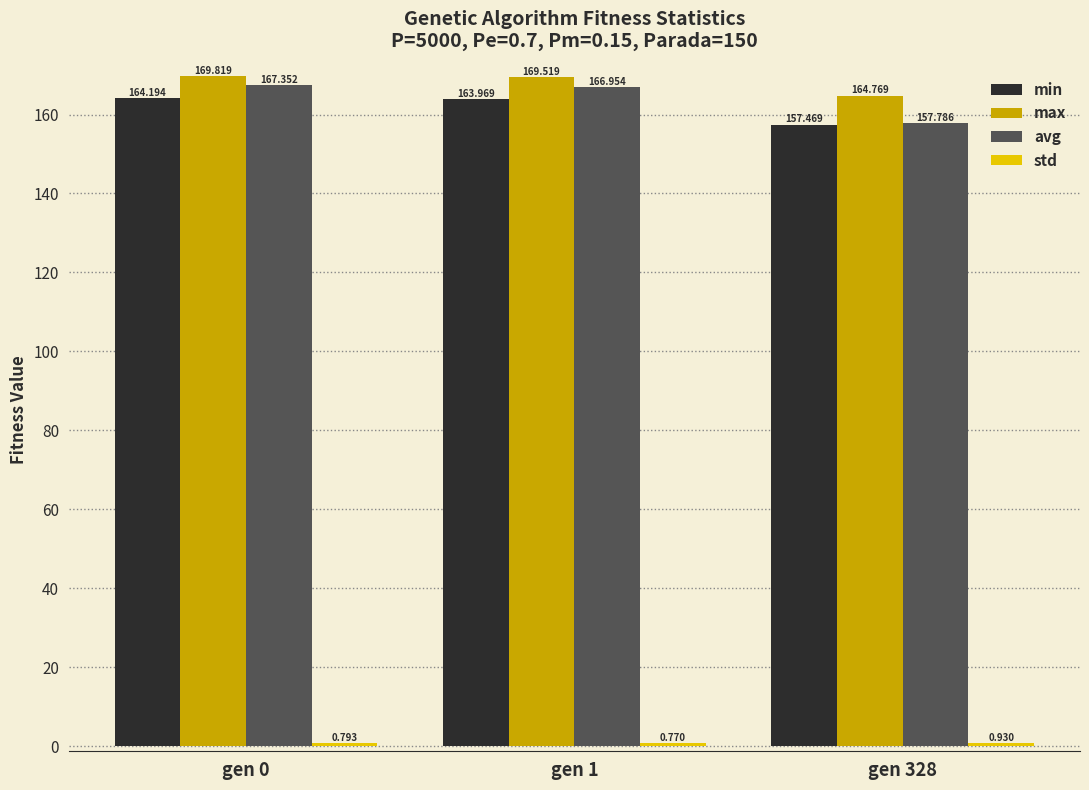

Count the number of categories in the chart.

3